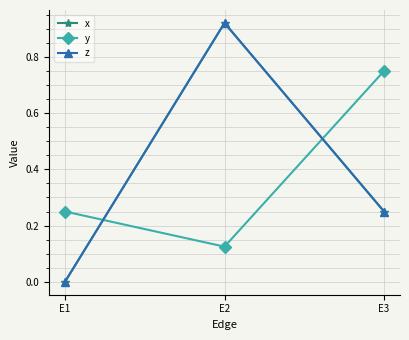

Is it true that y equals 0.3 at E3?

False